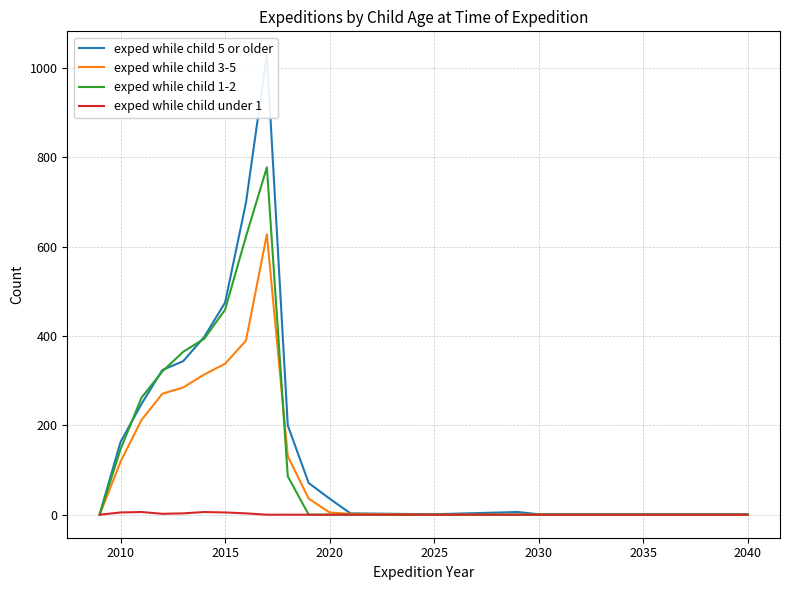

The value of exped while child 3-5 at 2040 is 0. True or false?

True